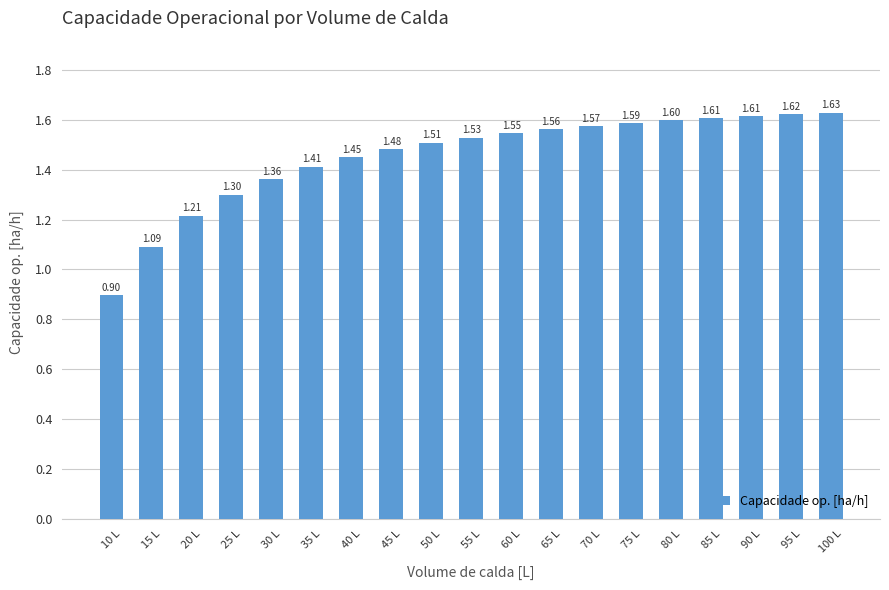

What is the label of the 1st bar from the right?

100 L